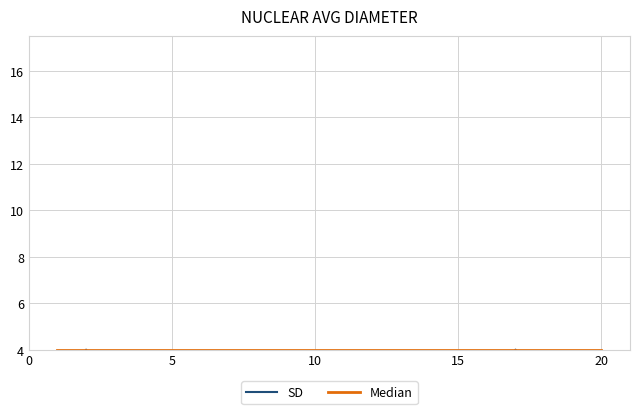

True or false: SD has more than 0 interior local peaks.

True